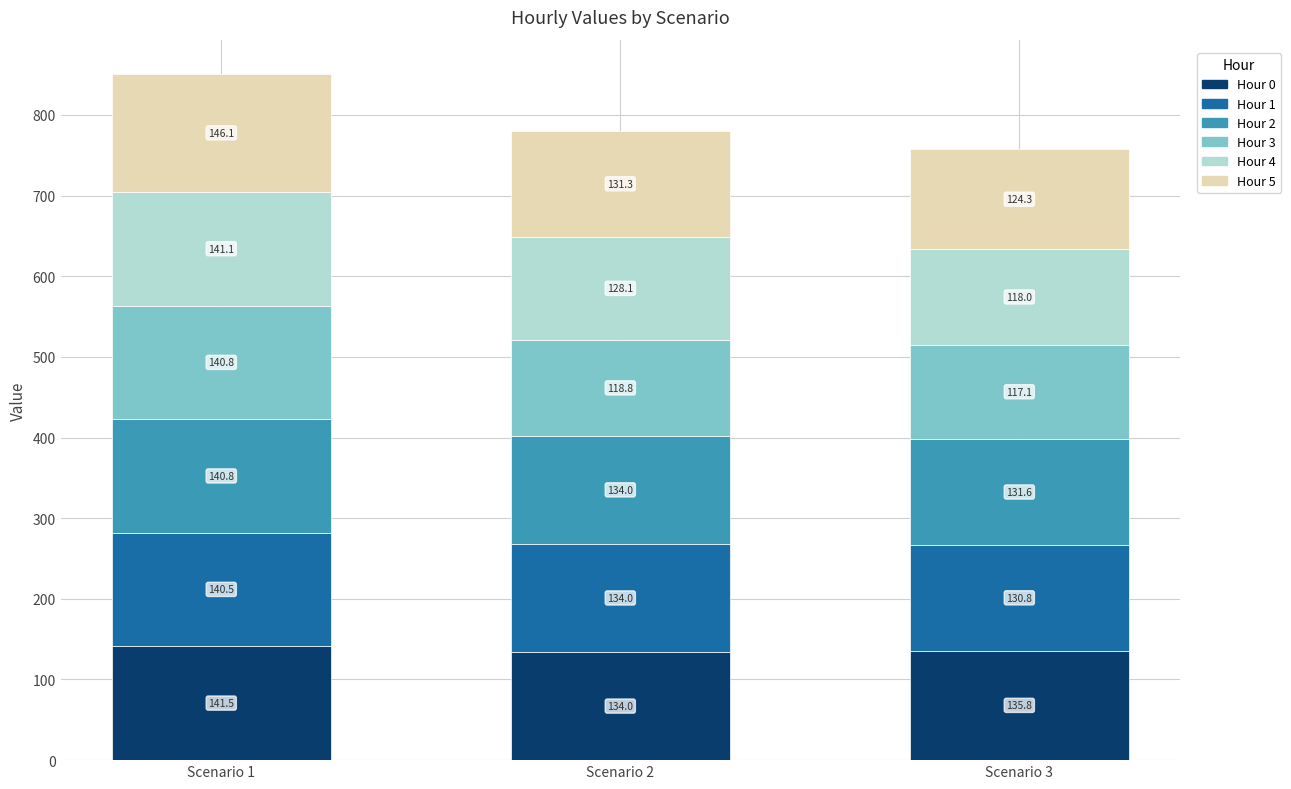

What is the total value across all series at Scenario 2?

780.2